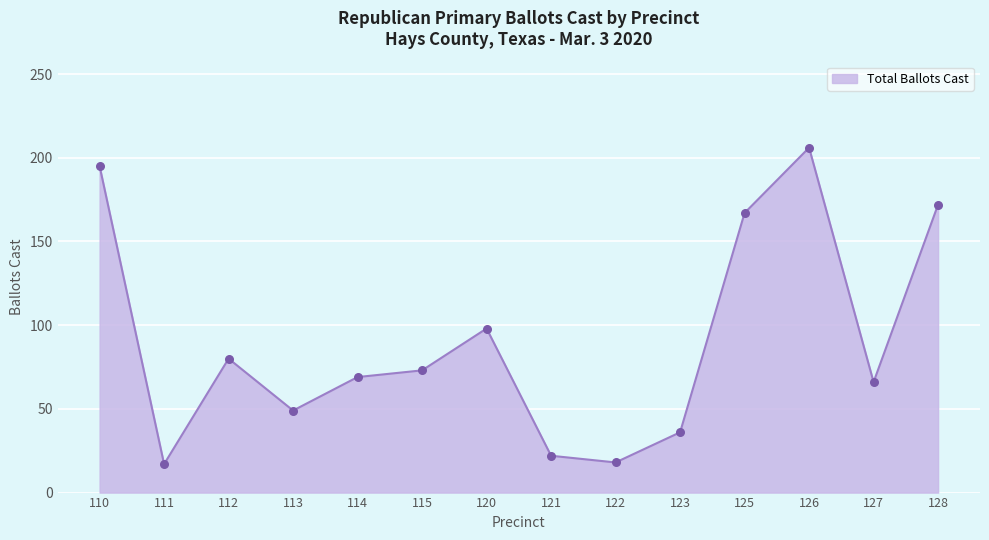

What is the ratio of the value at 121 to the value at 120?

0.2